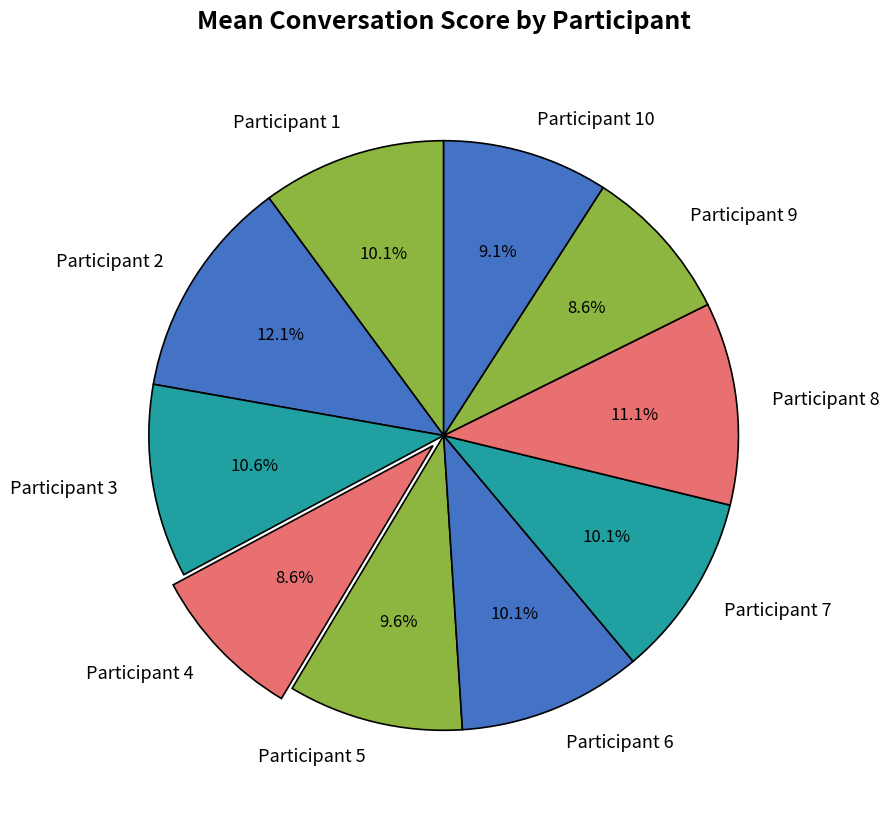

To the nearest percent, what is the combined percentage of Participant 2 and Participant 6?

22%